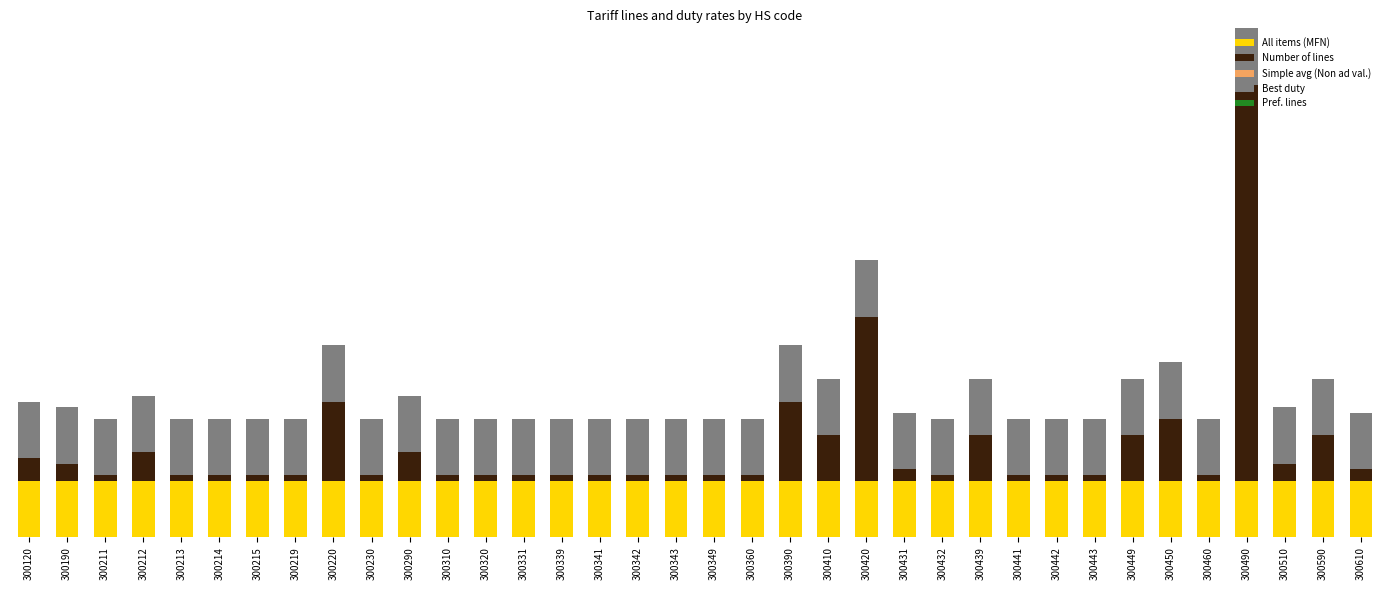

Are the bars horizontal?

No